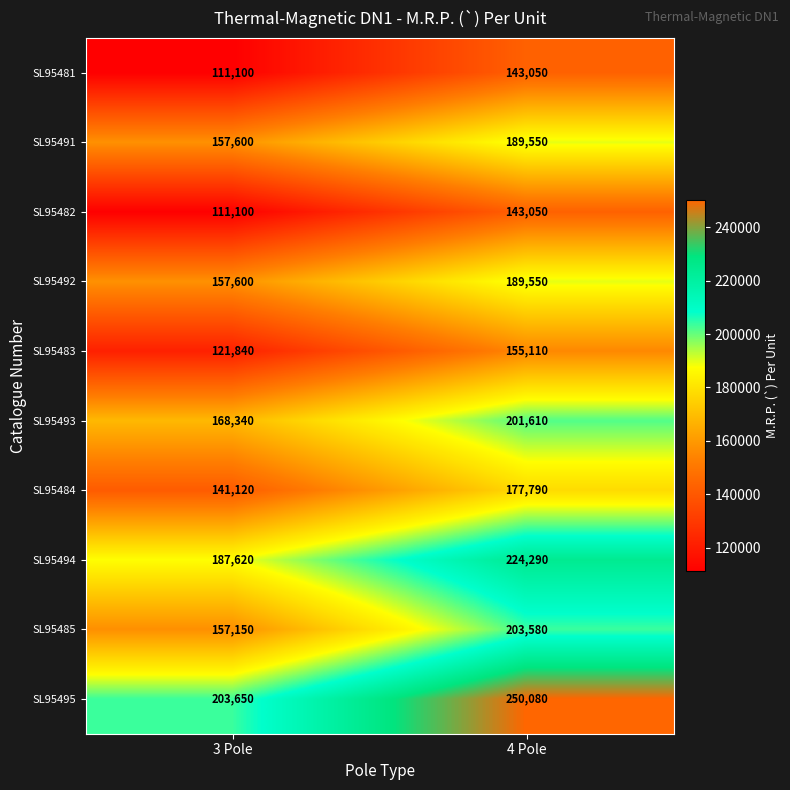

Reading left to right, list all the values displayed in this chart.

SL95481: 111100	143050
SL95491: 157600	189550
SL95482: 111100	143050
SL95492: 157600	189550
SL95483: 121840	155110
SL95493: 168340	201610
SL95484: 141120	177790
SL95494: 187620	224290
SL95485: 157150	203580
SL95495: 203650	250080